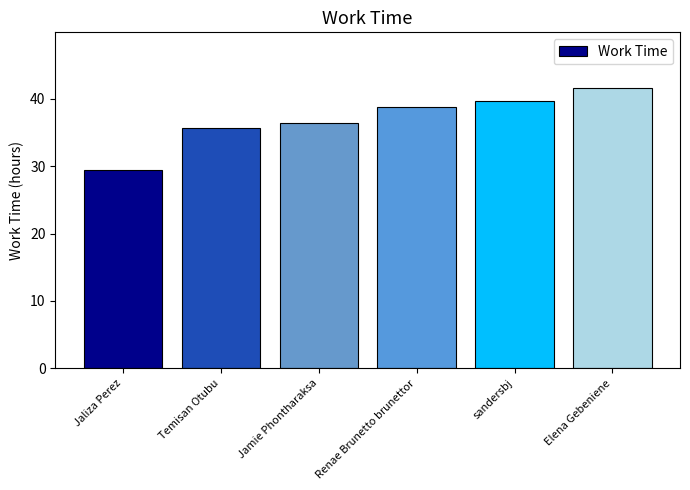

How many categories are shown in the chart?

6